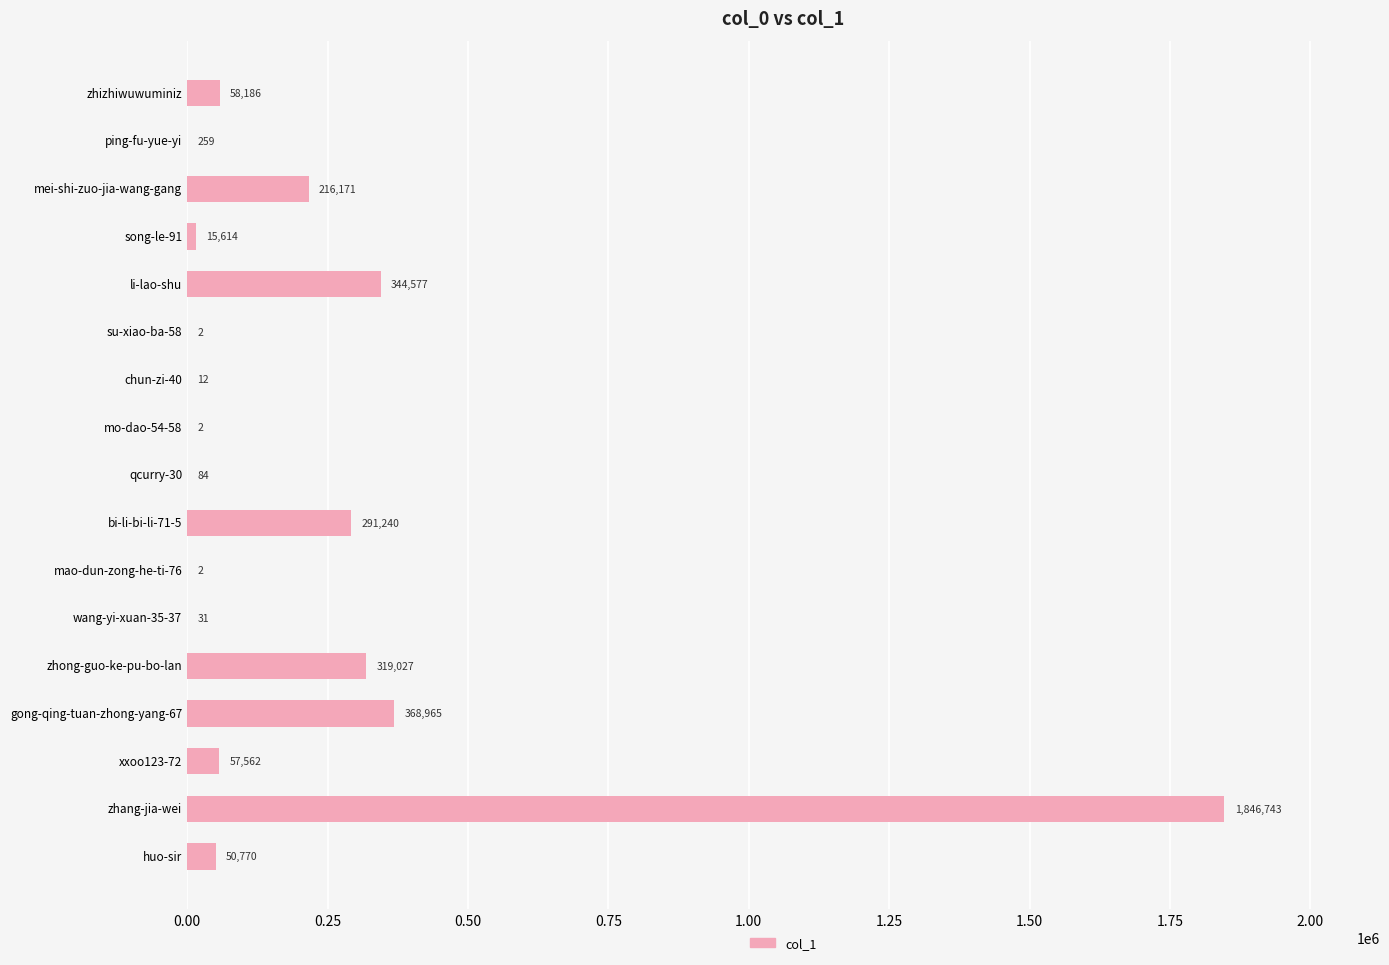

Which label corresponds to the largest value in the chart?

zhang-jia-wei